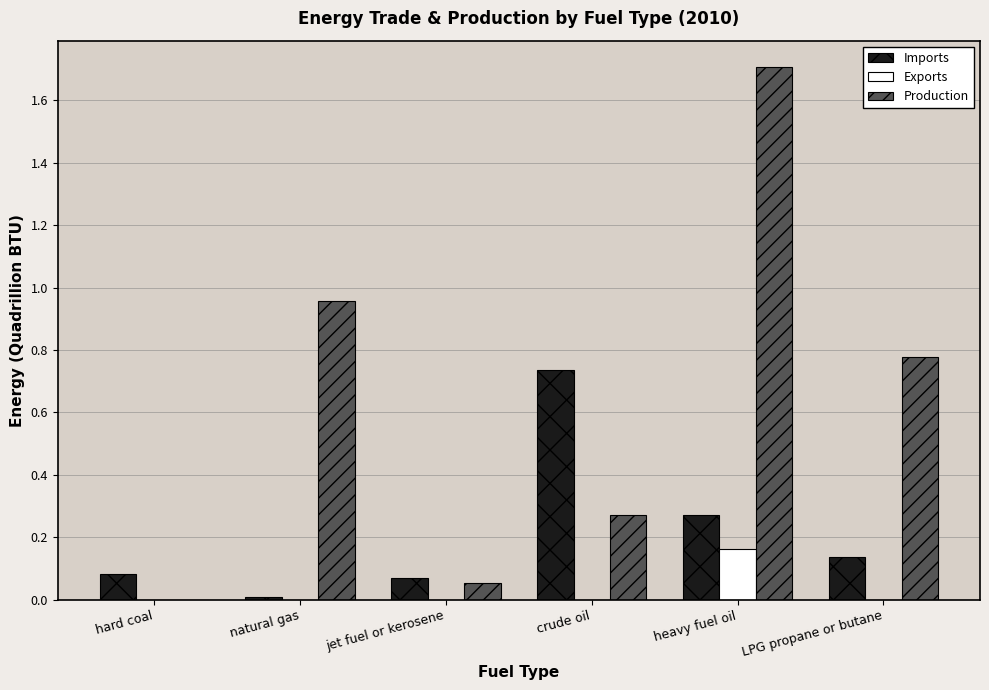

How many values in Production are above zero?

5